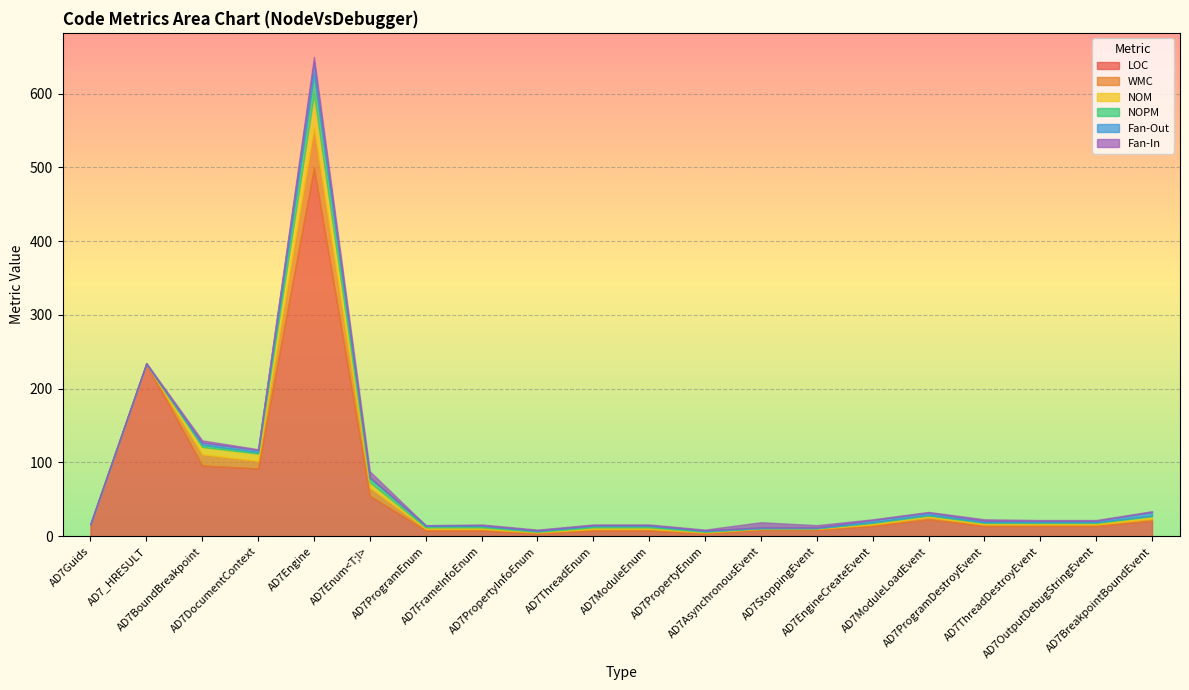

Where is LOC nearest to the value 252?

AD7_HRESULT